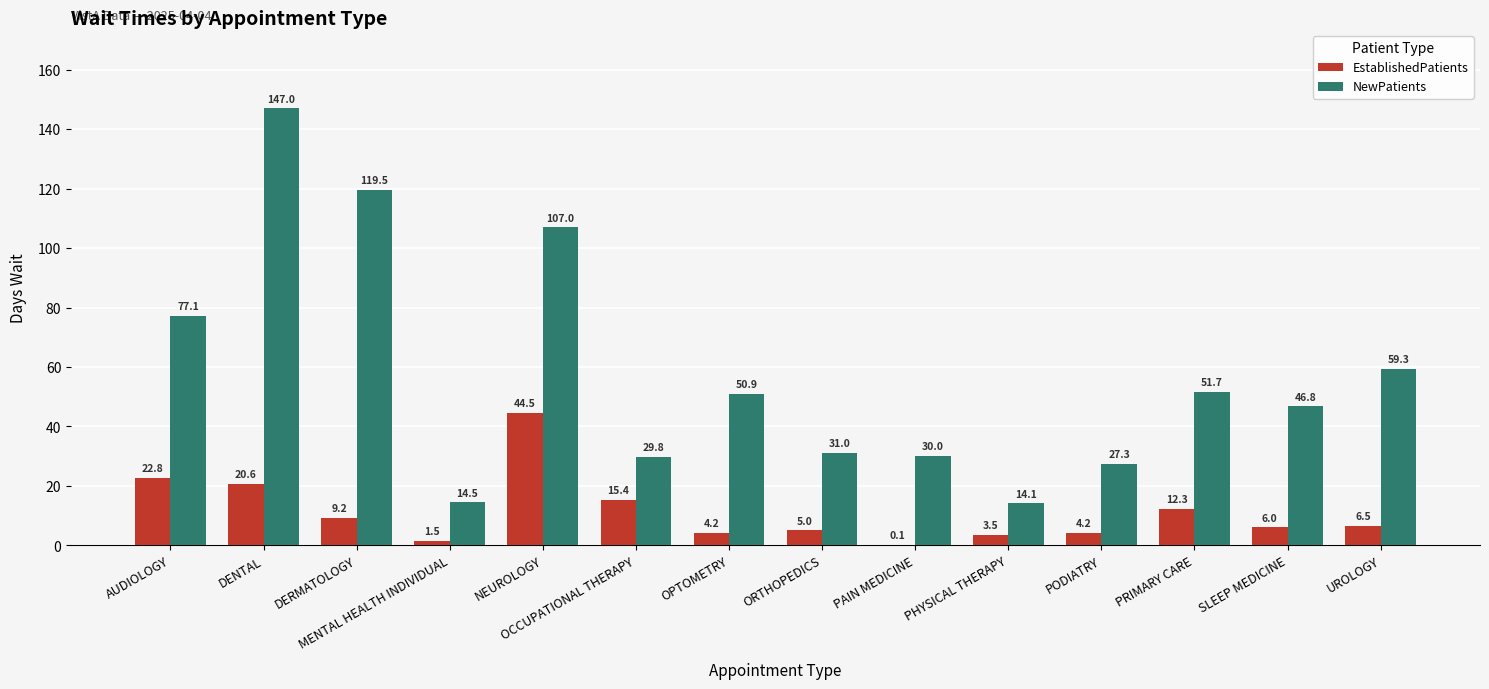

What is the sum of all EstablishedPatients values?

155.8